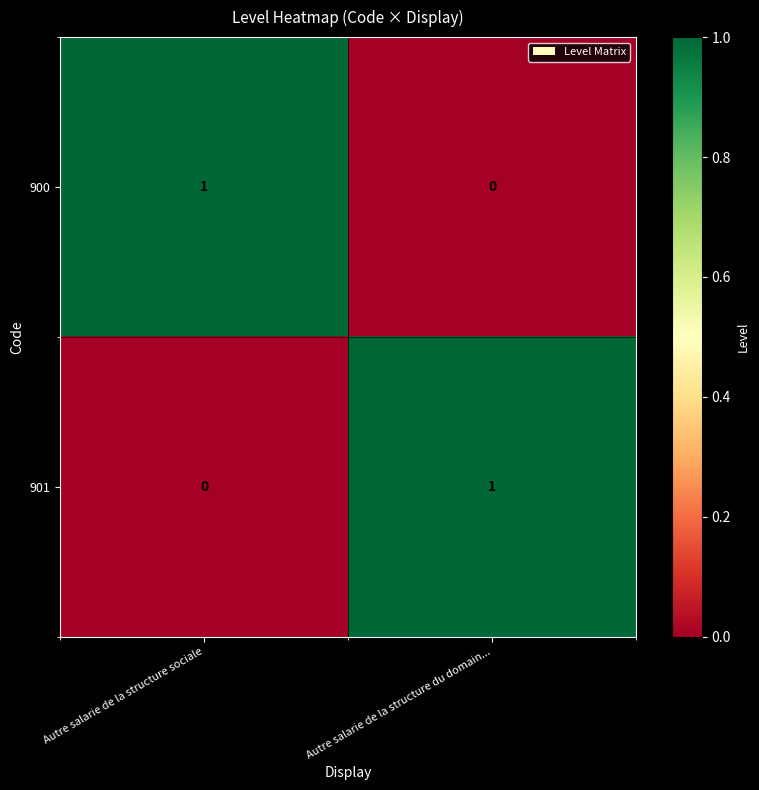

True or false: 901 has a value of 1 at Autre salarie de la structure du domain....

True